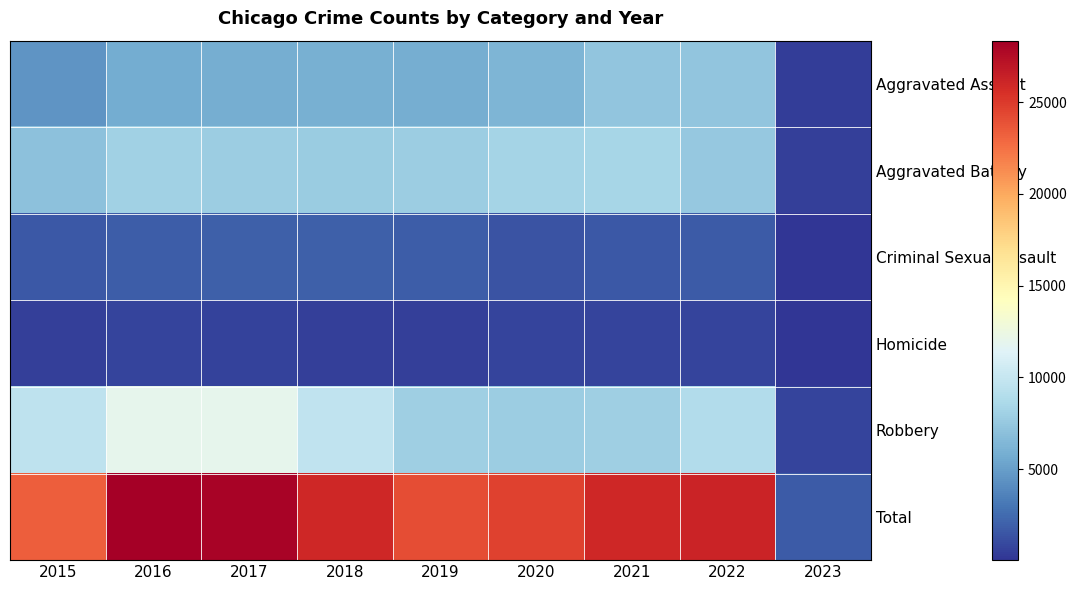

Rank the series by their maximum value, from highest to lowest.

Total, Robbery, Aggravated Battery, Aggravated Assault, Criminal Sexual Assault, Homicide